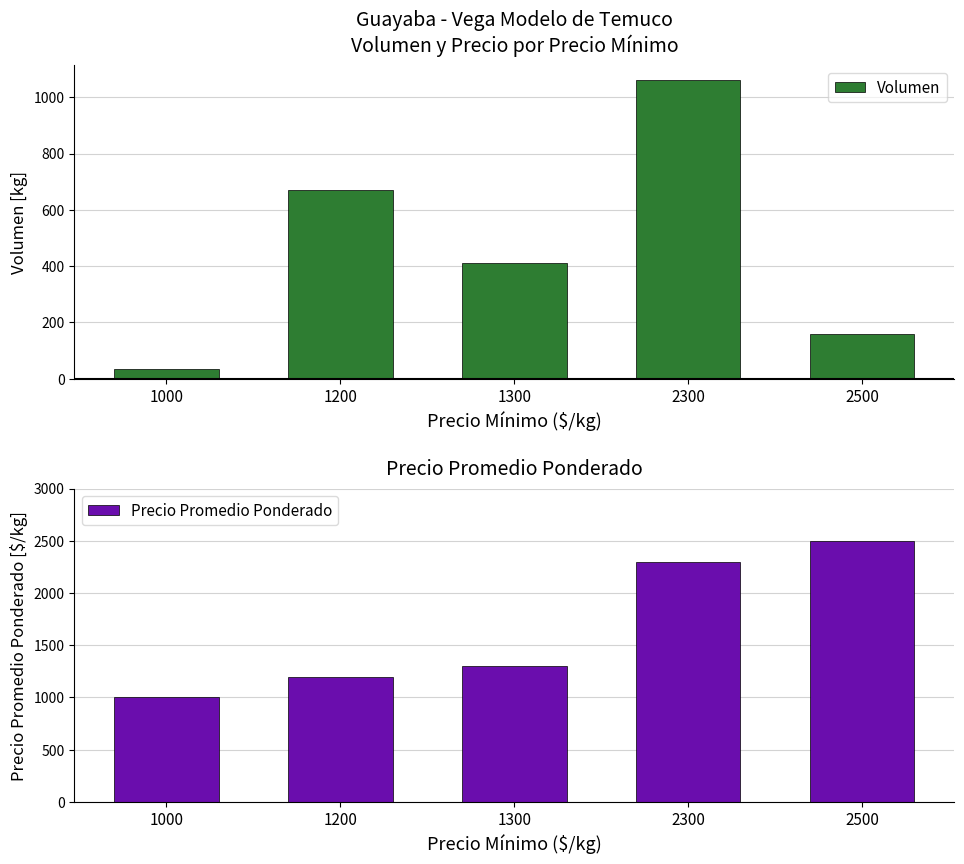

How many data points in Volumen are above 410?

2